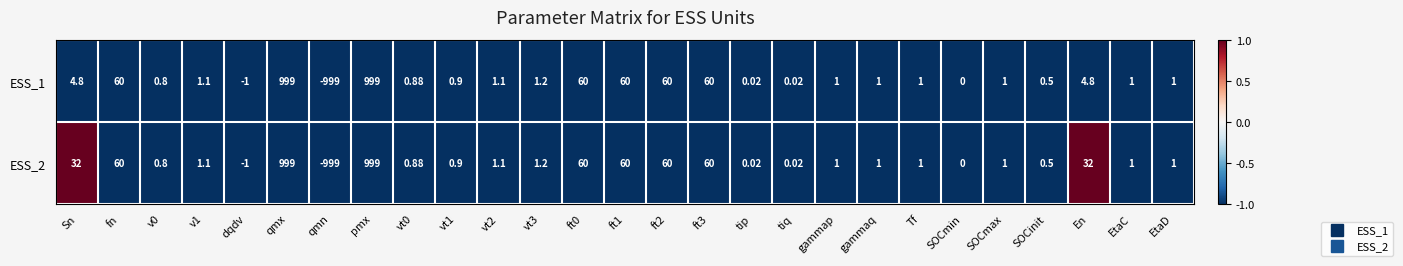

Rank the series by their average value, from lowest to highest.

ESS_1, ESS_2